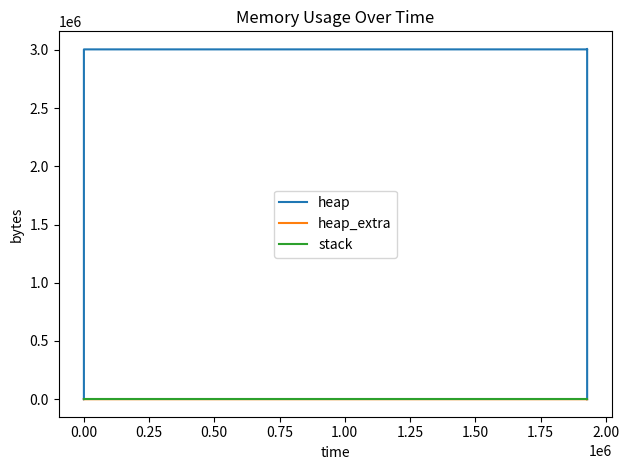

Which series has the largest total across all categories?

heap